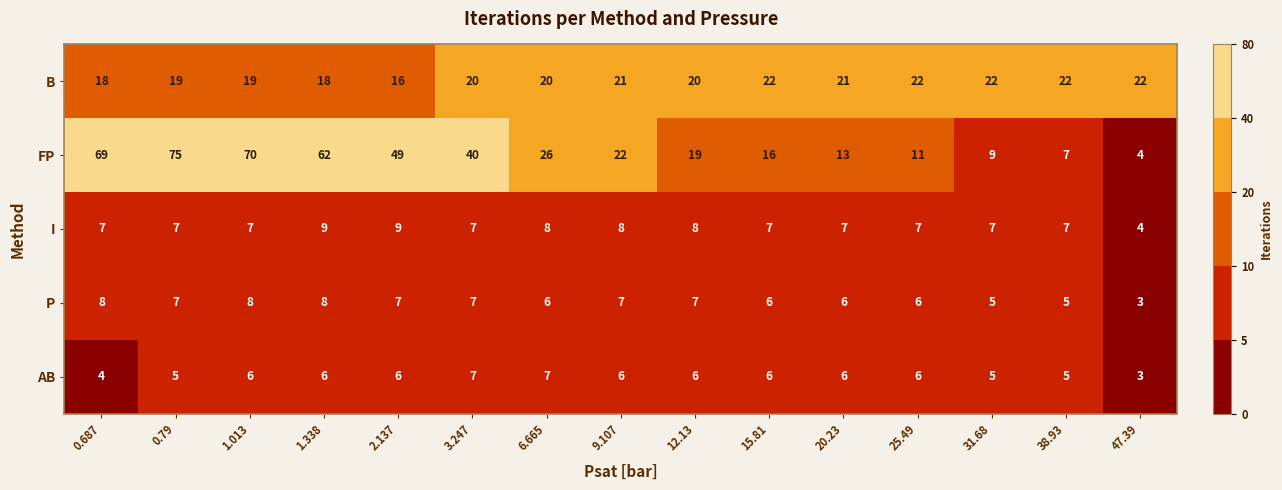

Which series changed the most between 0.79 and 20.23?

FP